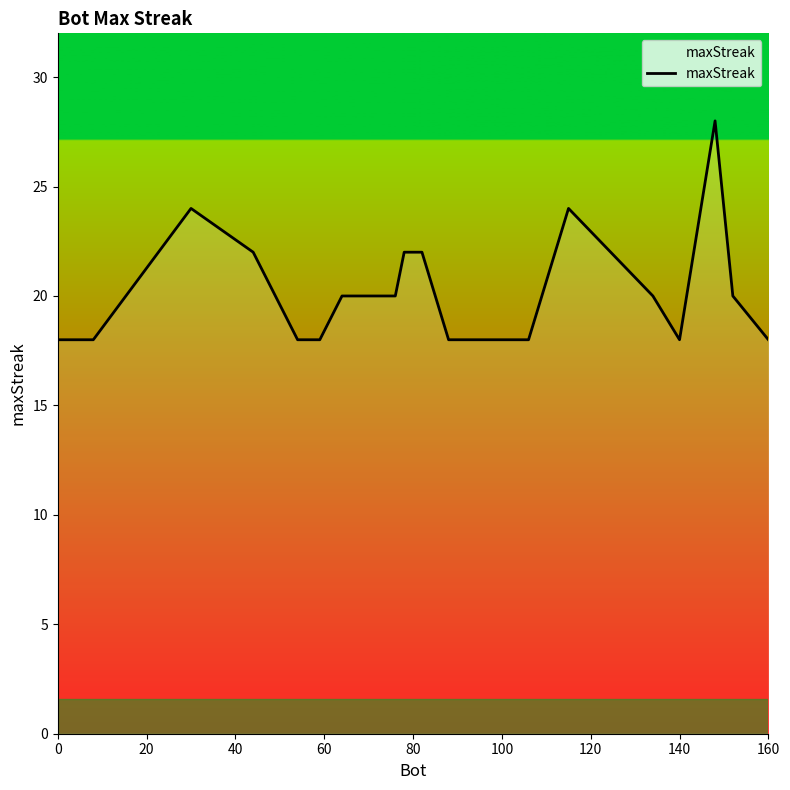

What is the difference between the maximum and minimum values?

10